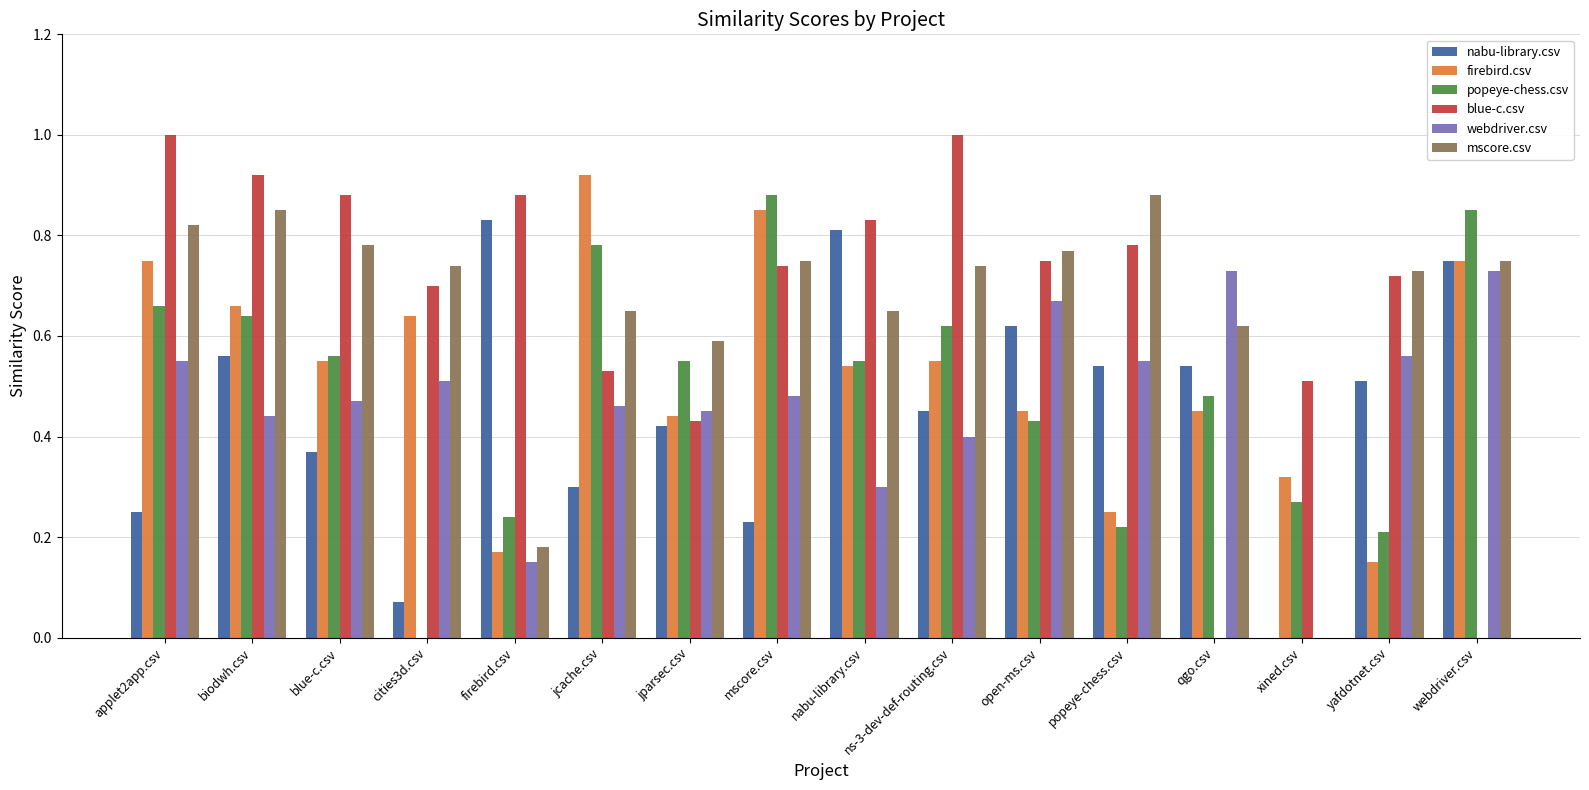

At which label does mscore.csv reach its peak?

popeye-chess.csv